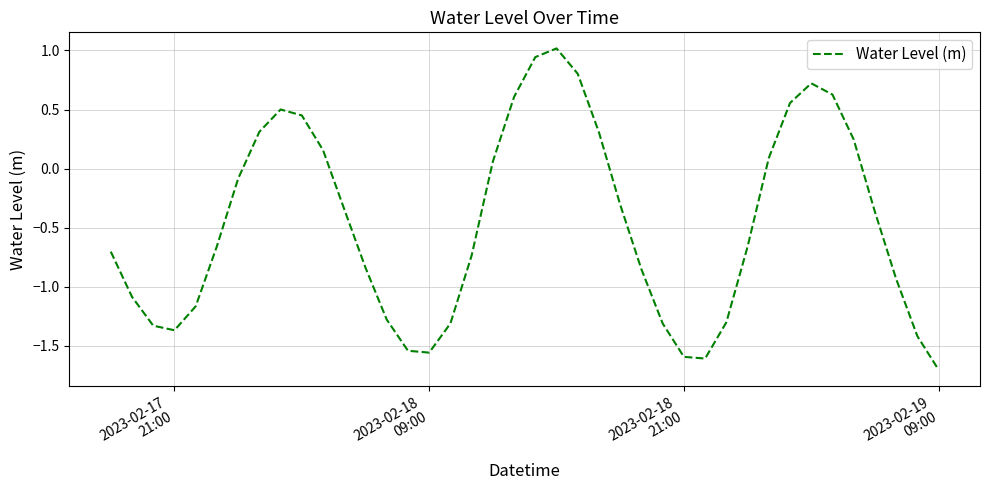

What is the minimum value shown in the chart?

-1.7